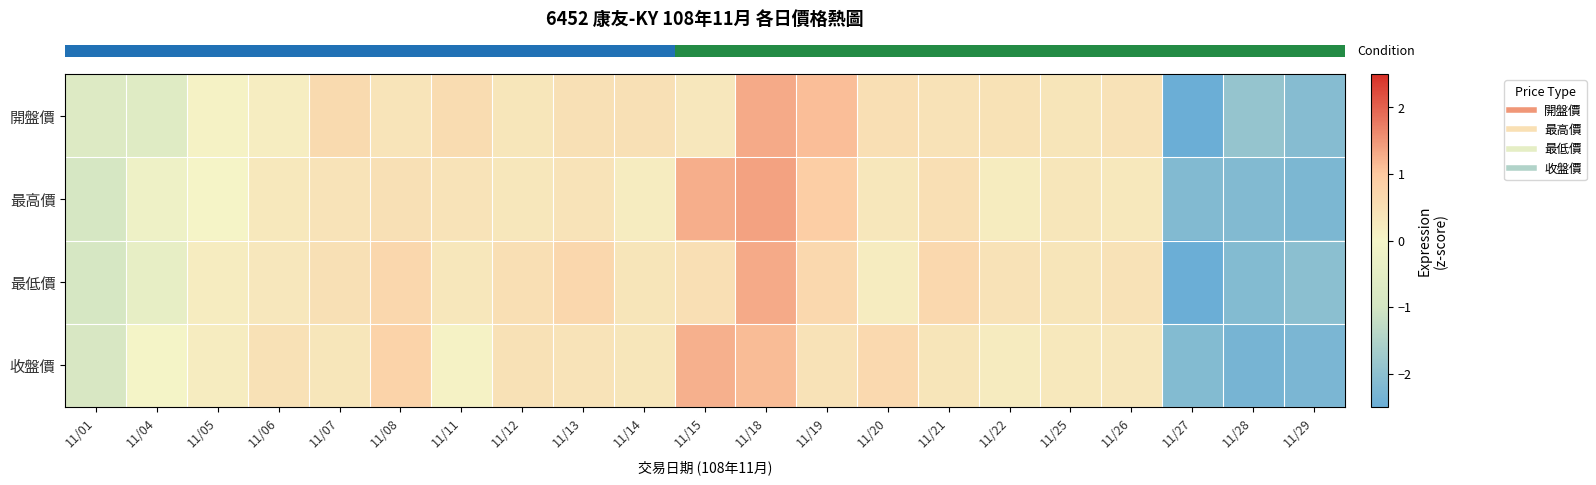

Reading left to right, transcribe all the data shown in this chart.

row_0: -0.7	-0.6	0.1	0.2	0.6	0.4	0.6	0.3	0.5	0.5	0.3	1.3	1.1	0.5	0.4	0.4	0.4	0.4	-2.6	-1.9	-2.1
row_1: -0.9	-0.2	0.0	0.3	0.4	0.5	0.4	0.3	0.4	0.2	1.3	1.4	0.9	0.3	0.5	0.2	0.3	0.3	-2.2	-2.2	-2.2
row_2: -0.9	-0.4	0.2	0.3	0.5	0.7	0.3	0.5	0.7	0.4	0.5	1.3	0.7	0.2	0.7	0.4	0.4	0.4	-2.5	-2.1	-2.0
row_3: -0.9	-0.0	0.2	0.5	0.3	0.8	0.1	0.5	0.4	0.3	1.2	1.1	0.4	0.6	0.4	0.2	0.3	0.3	-2.1	-2.3	-2.3